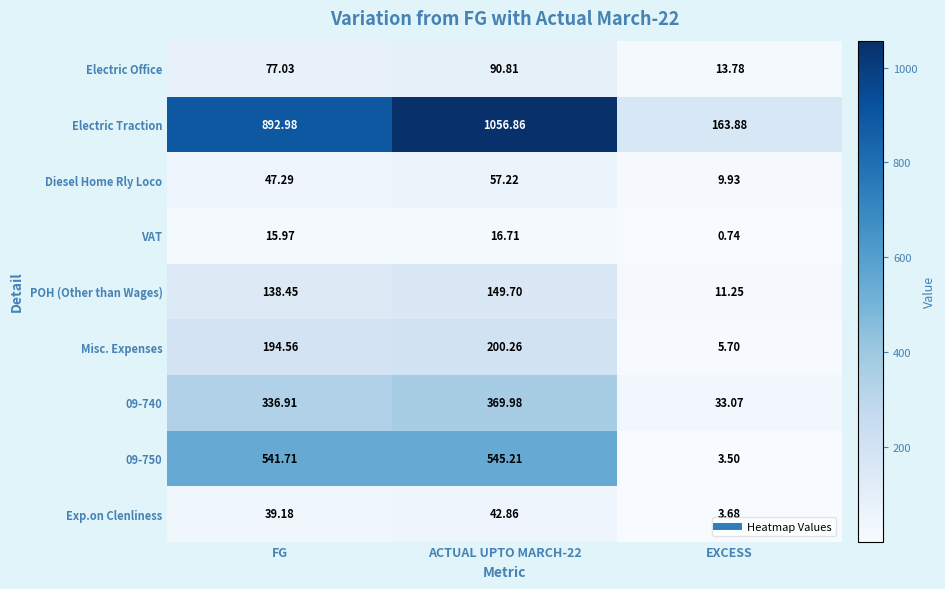

Rank the series at EXCESS from lowest to highest value.

VAT, 09-750, Exp.on Clenliness, Misc. Expenses, Diesel Home Rly Loco, POH (Other than Wages), Electric Office, 09-740, Electric Traction